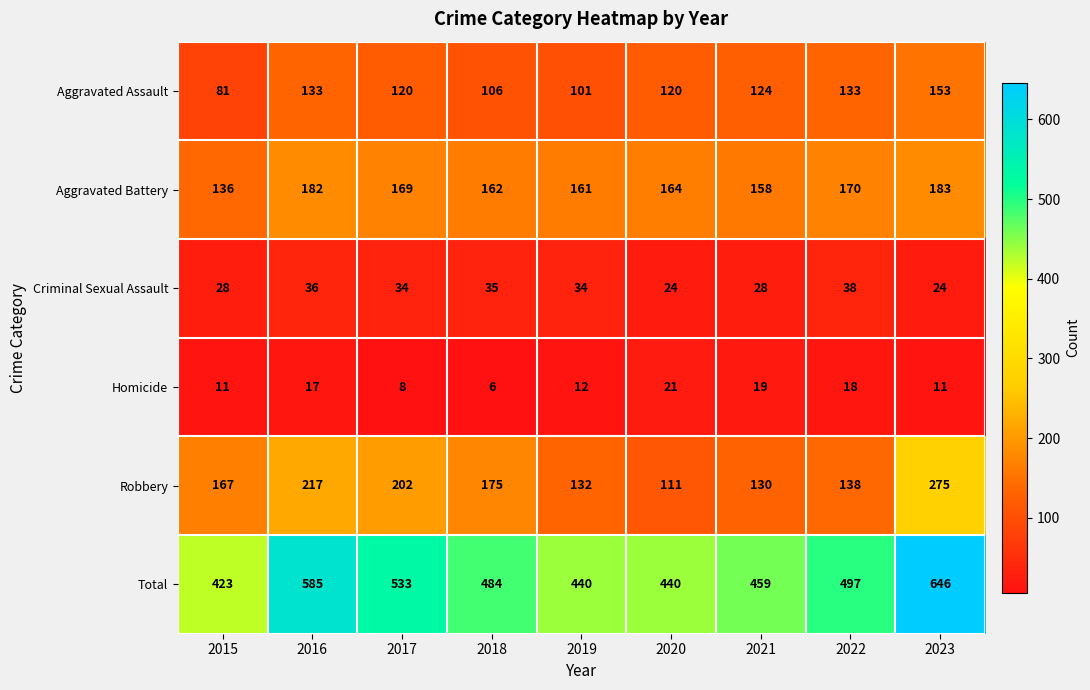

What is the total value across all series at 2017?

1066